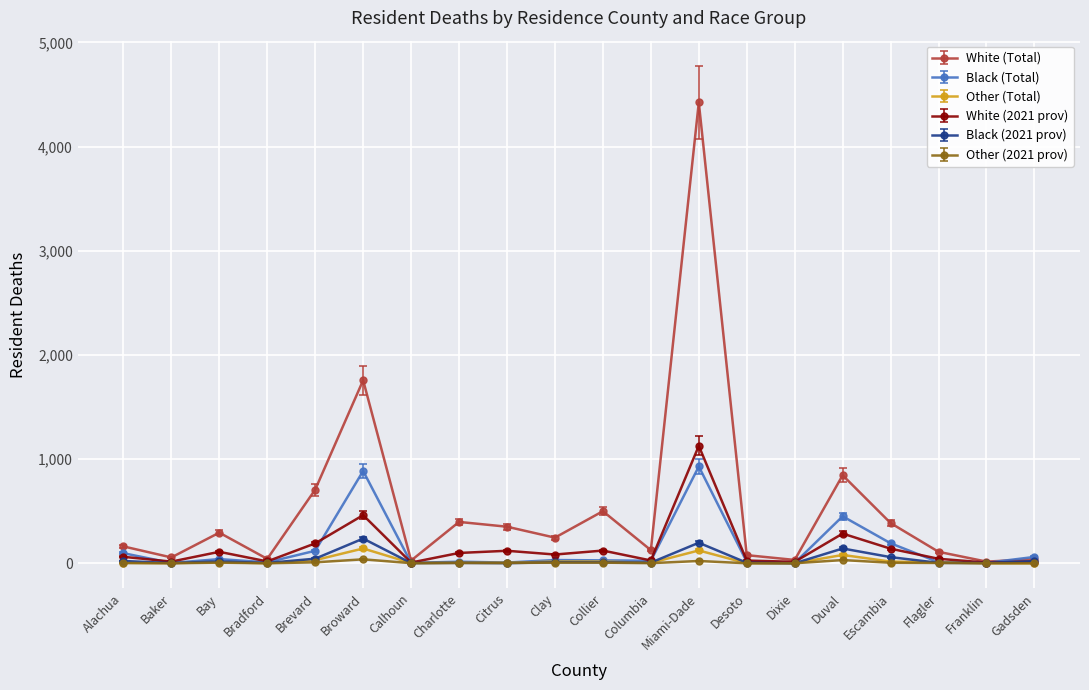

Which series has the largest total across all categories?

White (Total)